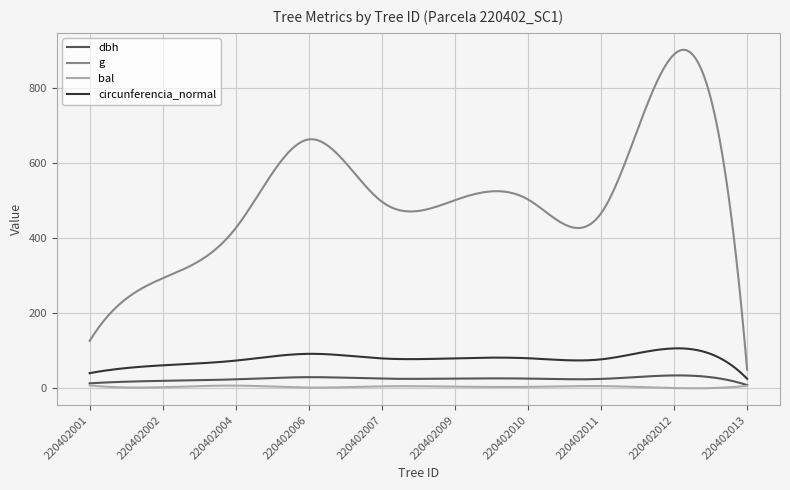

Rank the series by their maximum value, from highest to lowest.

g, circunferencia_normal, dbh, bal